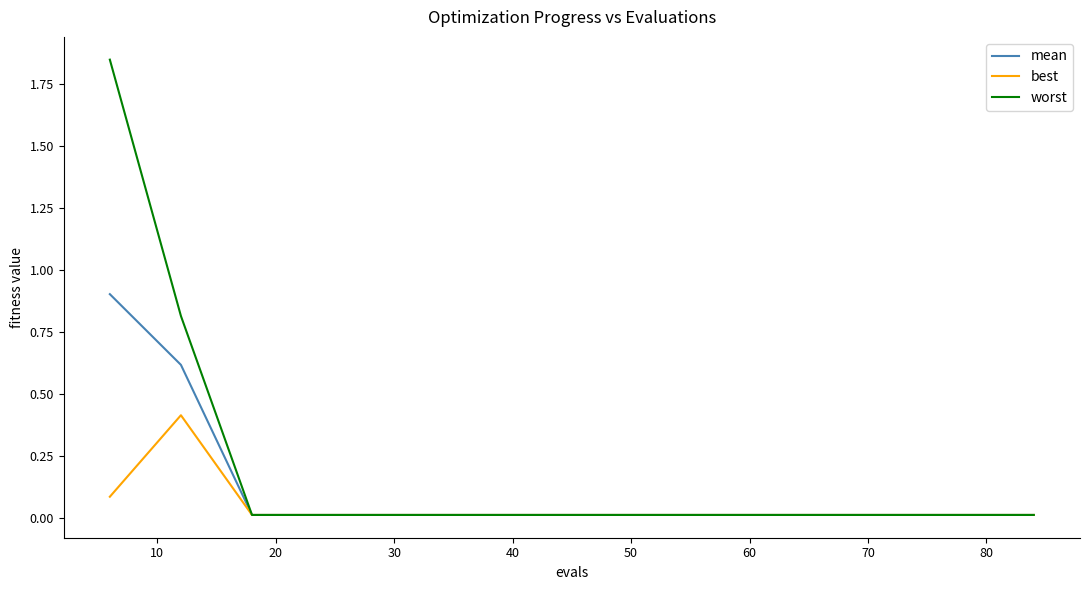

Count the number of categories in the chart.

14